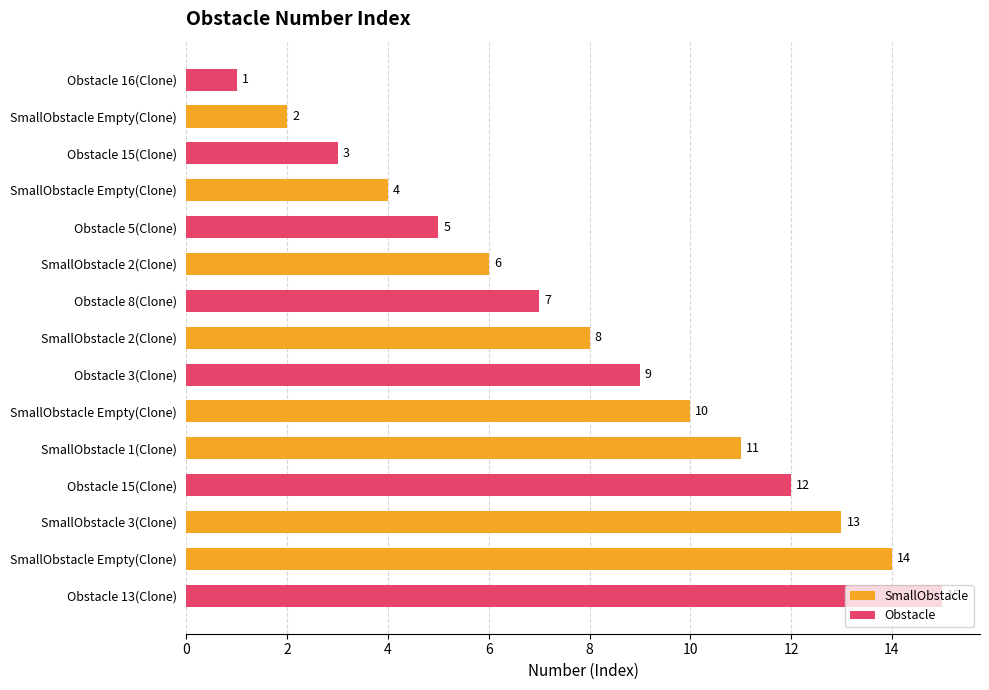

What is the smallest value displayed?

1